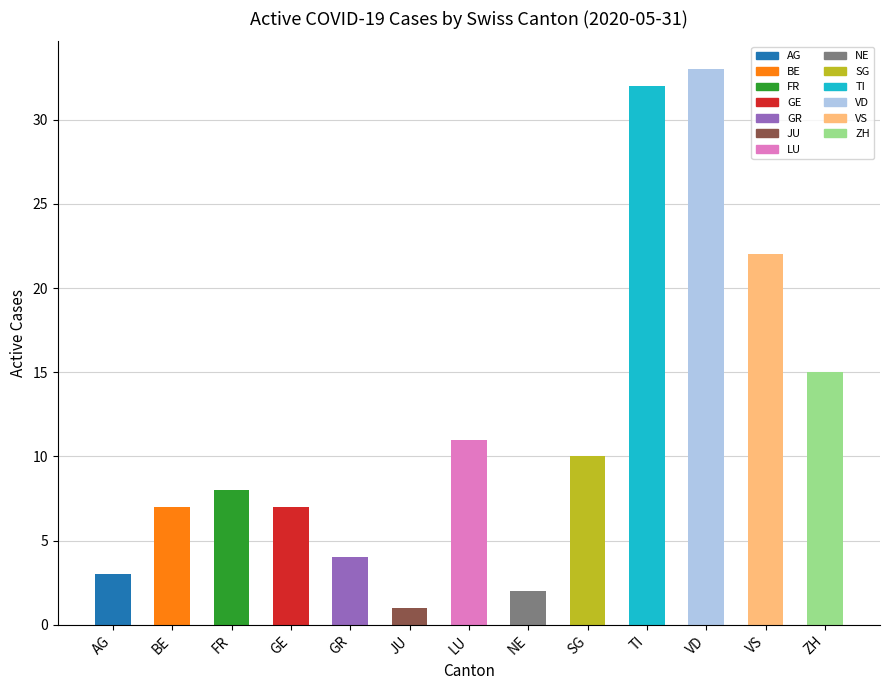

How many series are shown in this chart?

1